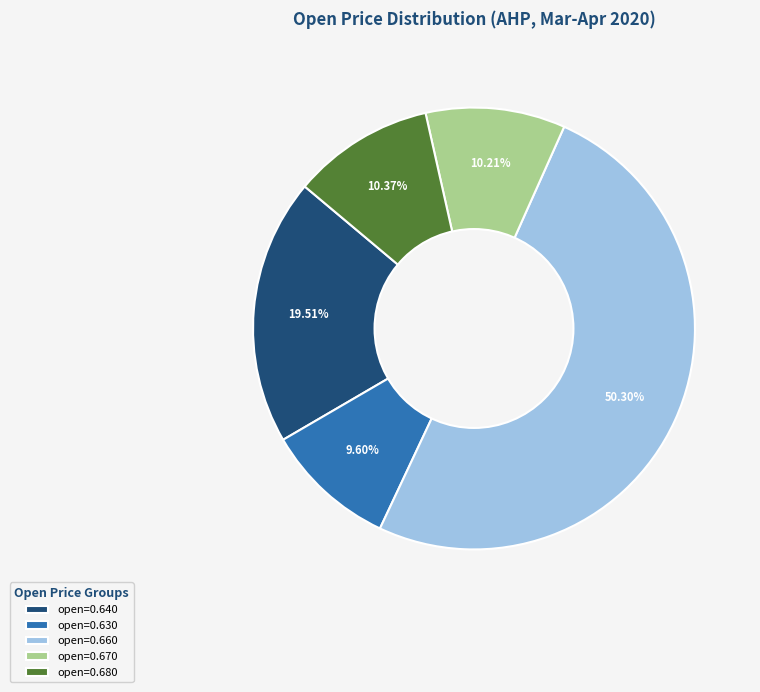

Does open=0.640 represent more than half of the total?

No